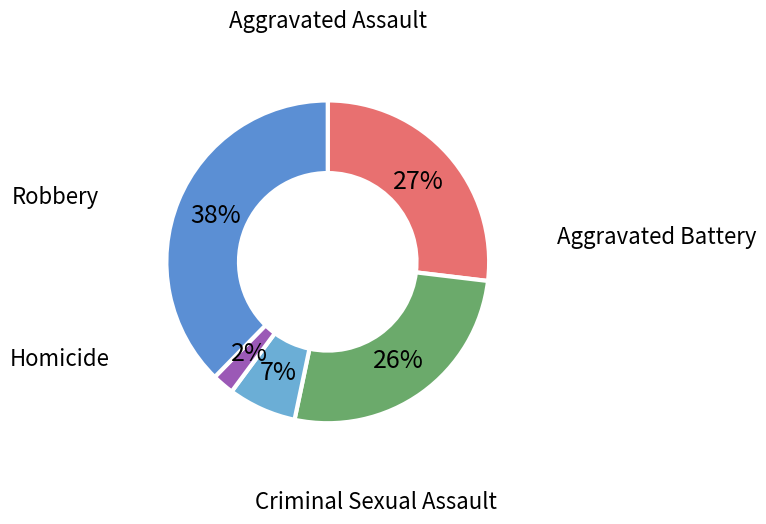

Which has a higher value, Aggravated Assault or Aggravated Battery?

Aggravated Assault